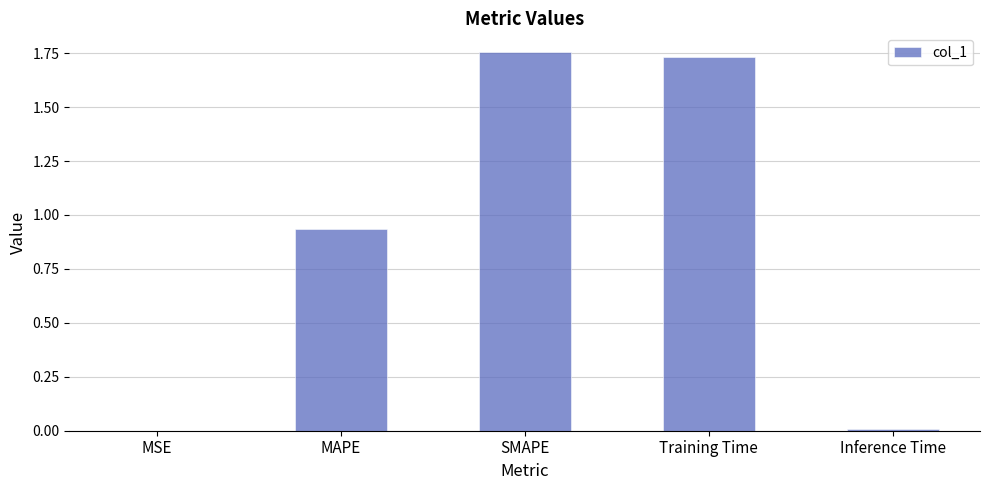

What is the sum of all values?

4.4